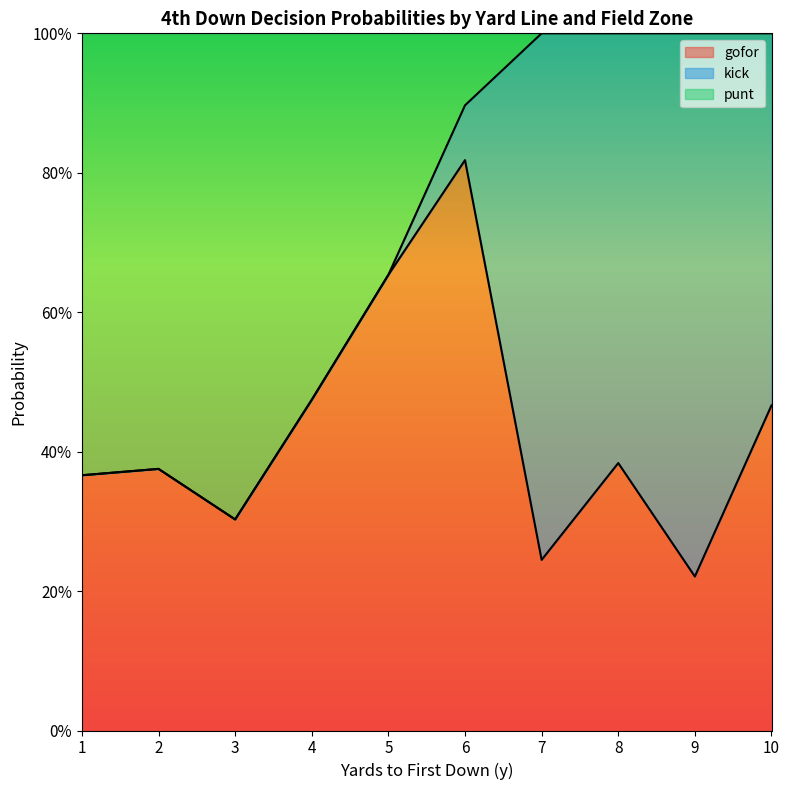

What are all the series names shown in the legend?

gofor, kick, punt